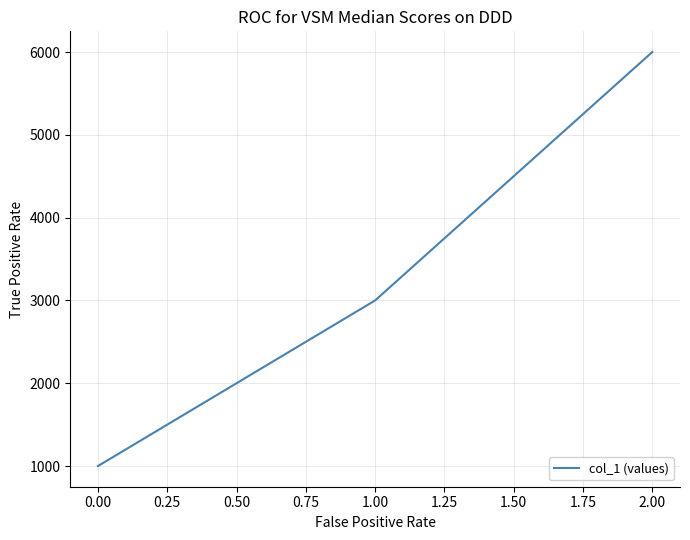

Is it true that the value at 1.00 is 3000?

True